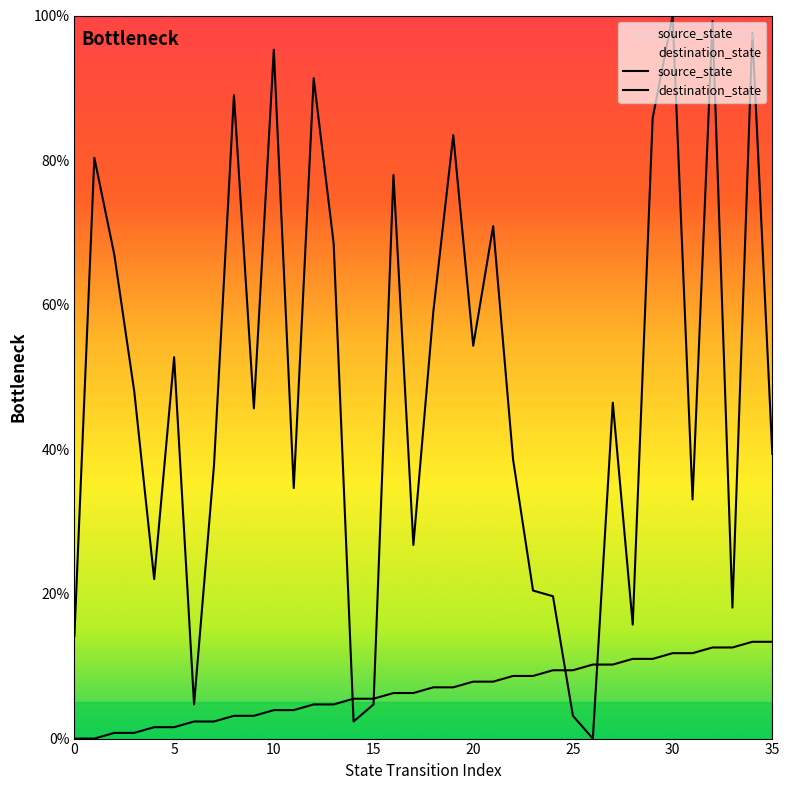

Reading left to right, list all the values displayed in this chart.

source_state: 0.0	0.0	0.8	0.8	1.6	1.6	2.4	2.4	3.1	3.1	3.9	3.9	4.7	4.7	5.5	5.5	6.3	6.3	7.1	7.1	7.9	7.9	8.7	8.7	9.4	9.4	10.2	10.2	11.0	11.0	11.8	11.8	12.6	12.6	13.4	13.4
destination_state: 14.2	80.3	66.9	48.0	22.0	52.8	4.7	37.8	89.0	45.7	95.3	34.6	91.3	68.5	2.4	4.7	78.0	26.8	59.1	83.5	54.3	70.9	38.6	20.5	19.7	3.1	0.0	46.5	15.7	85.8	100.0	33.1	99.2	18.1	97.6	39.4